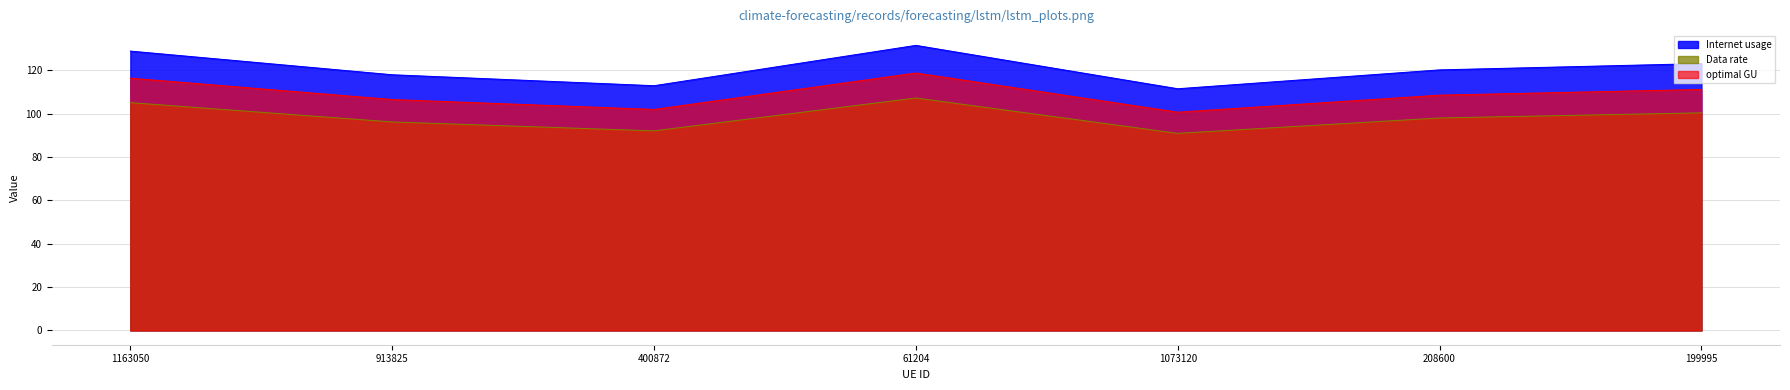

How many lines are shown in the chart?

3